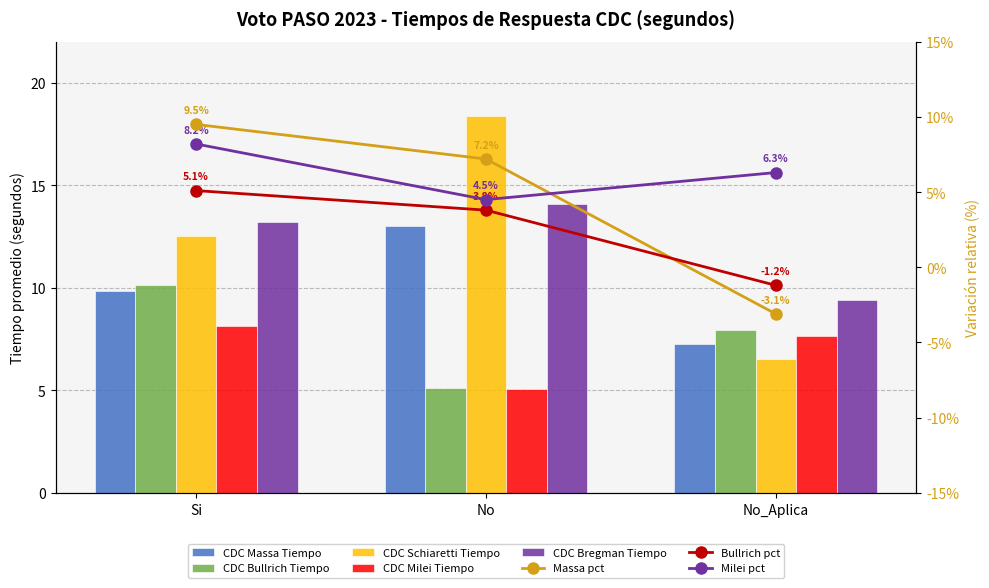

What is the label of the 1st bar from the right?

No_Aplica